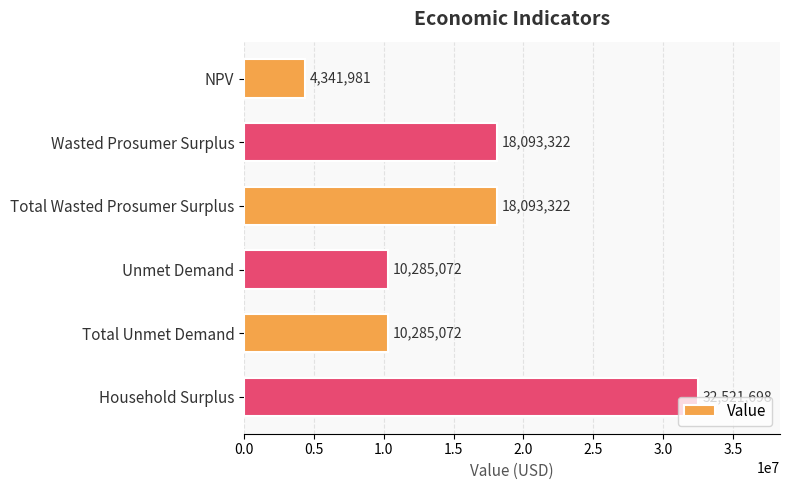

Approximately how many times larger is the value at Unmet Demand compared to Wasted Prosumer Surplus?

0.6